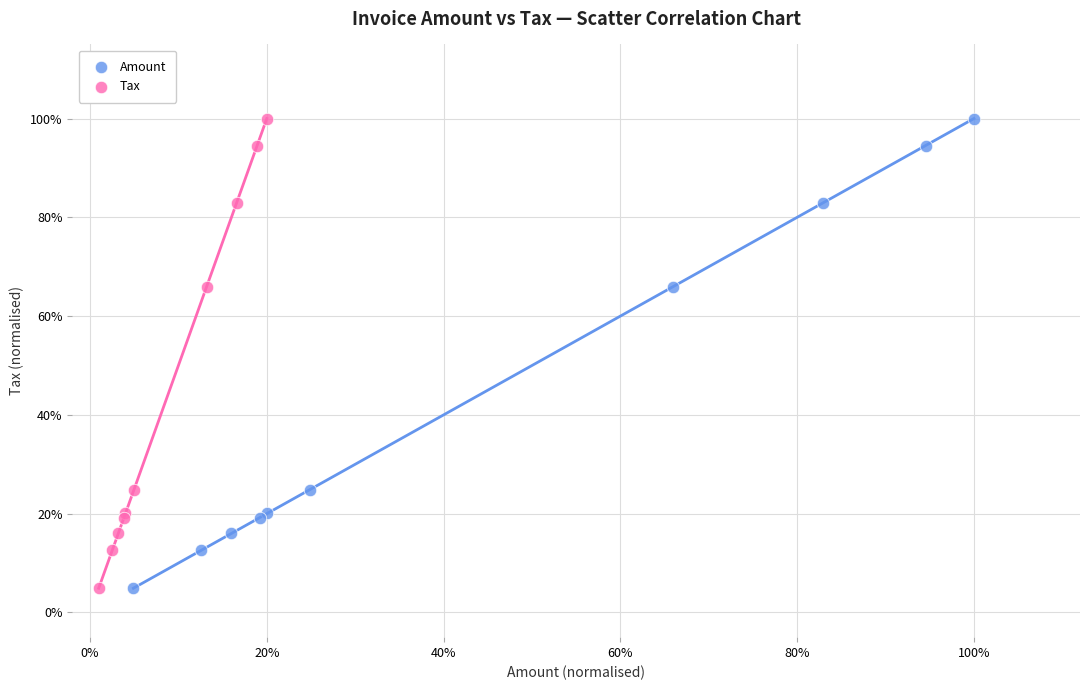

What are all the series names shown in the legend?

Amount, Tax